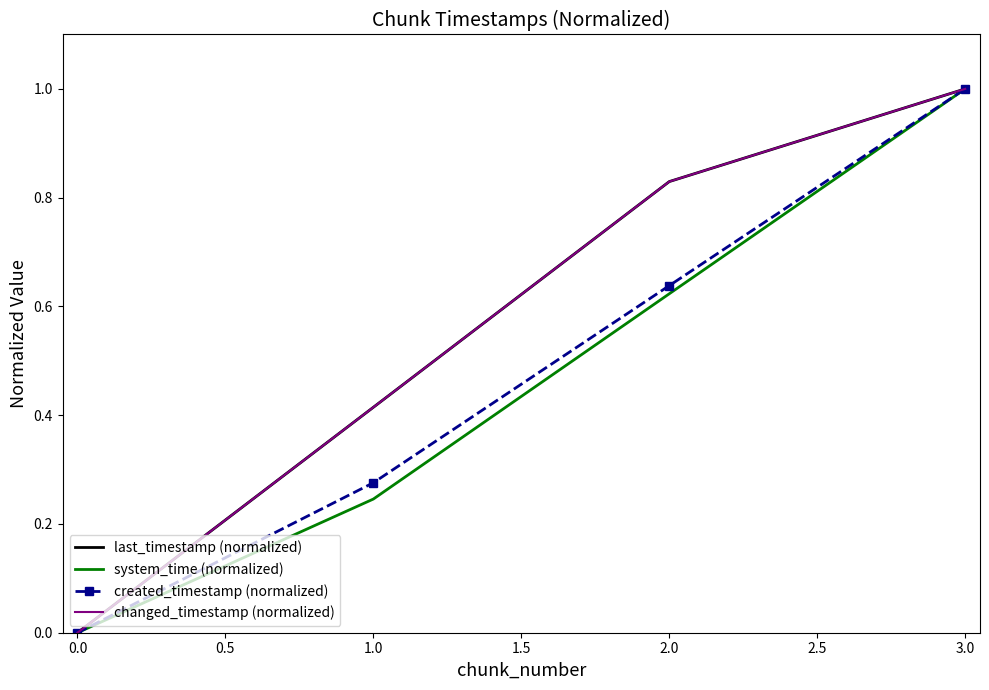

At how many categories does at least one series exceed 0?

3